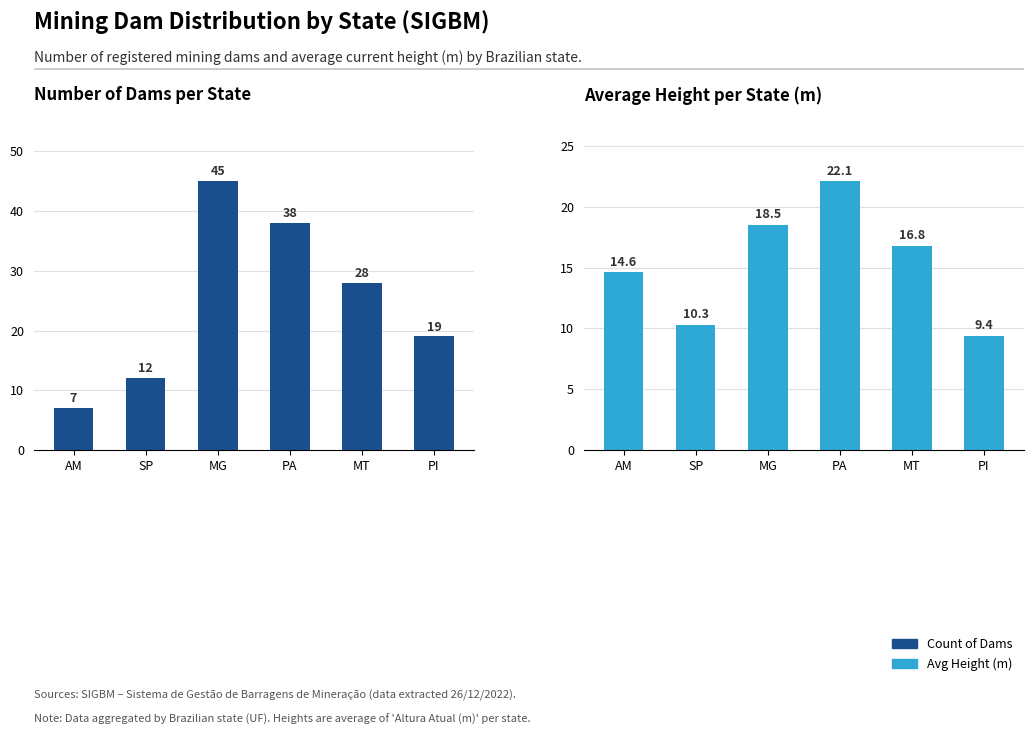

Reading left to right, transcribe all the data shown in this chart.

Count of Dams: 7.0	12.0	45.0	38.0	28.0	19.0
Avg Height (m): 14.6	10.3	18.5	22.1	16.8	9.4